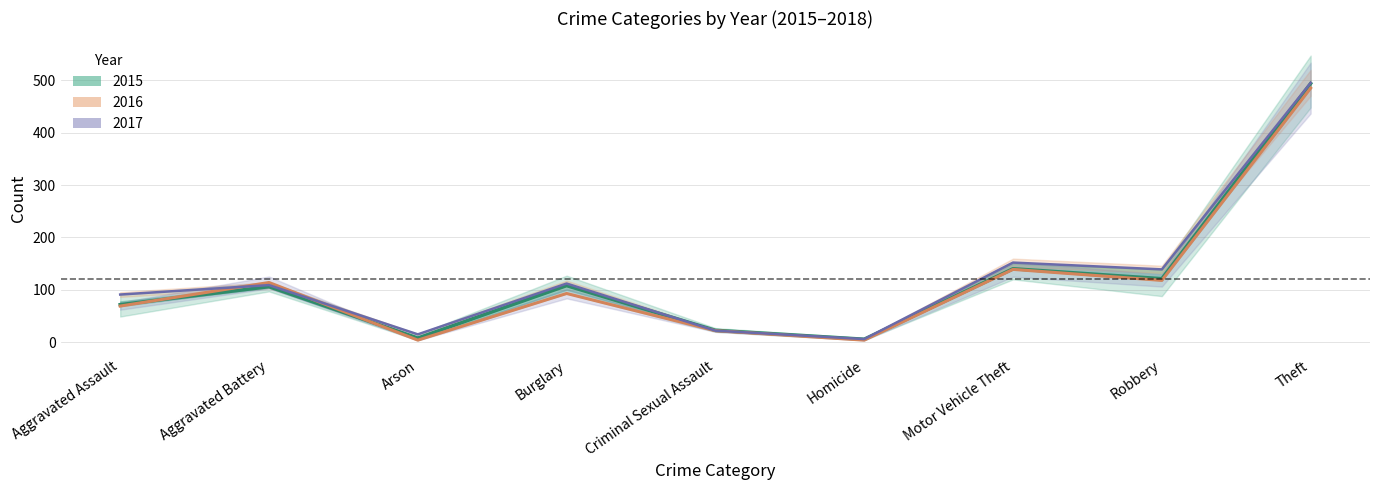

What is the smallest value displayed?

6